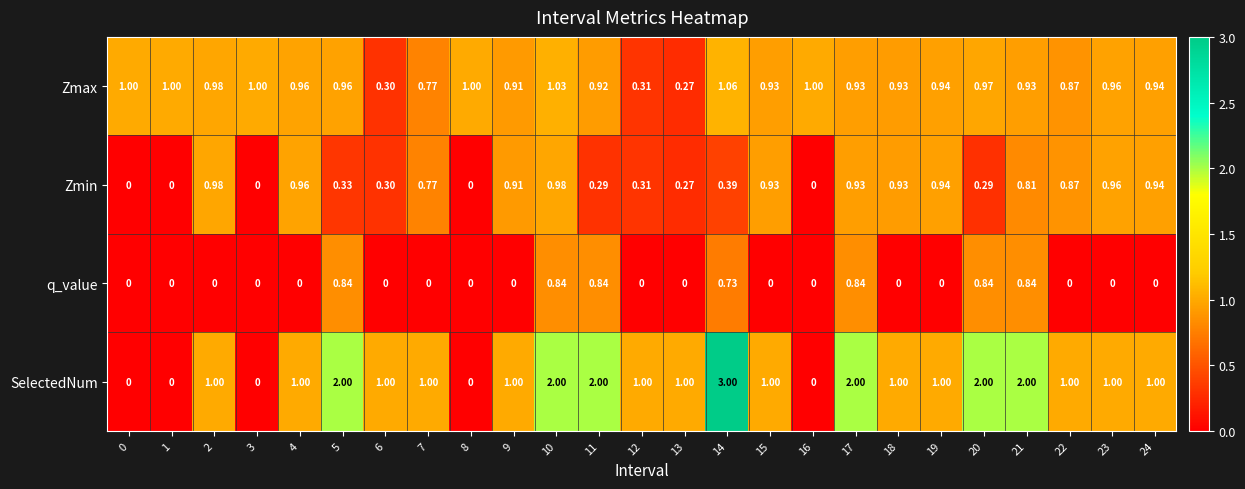

Rank the series by their maximum value, from lowest to highest.

q_value, Zmin, Zmax, SelectedNum